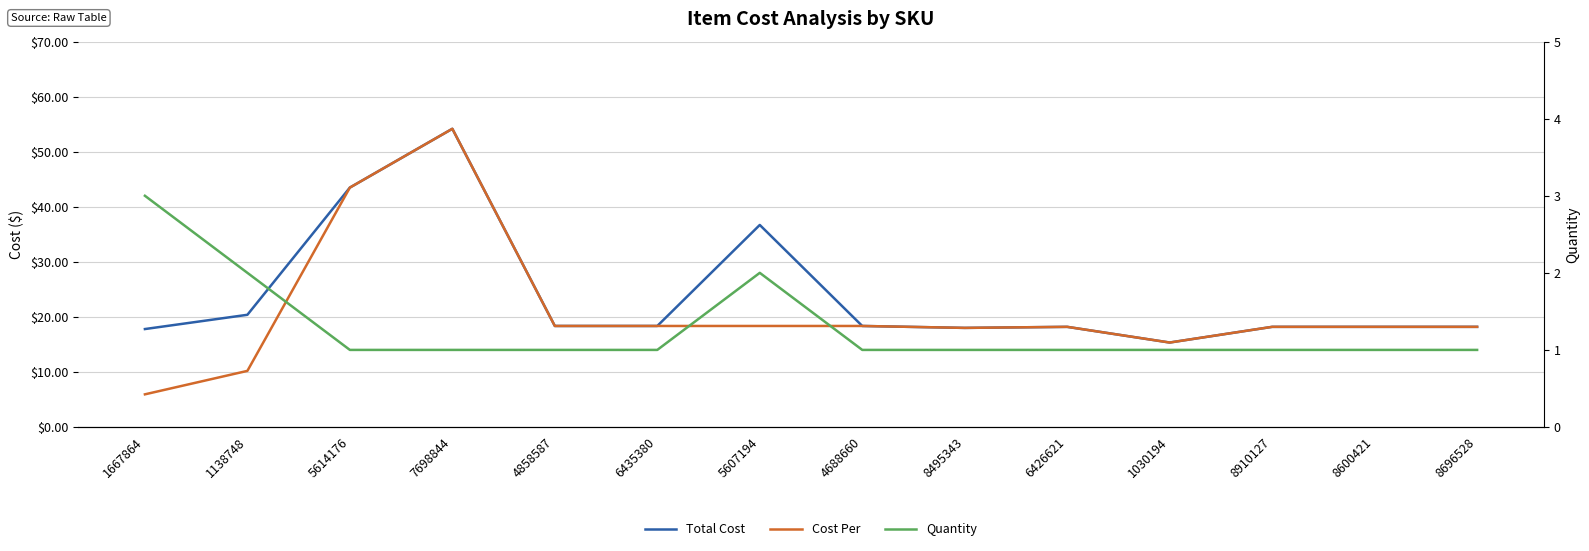

What is the highest value of the Quantity series?

3.0